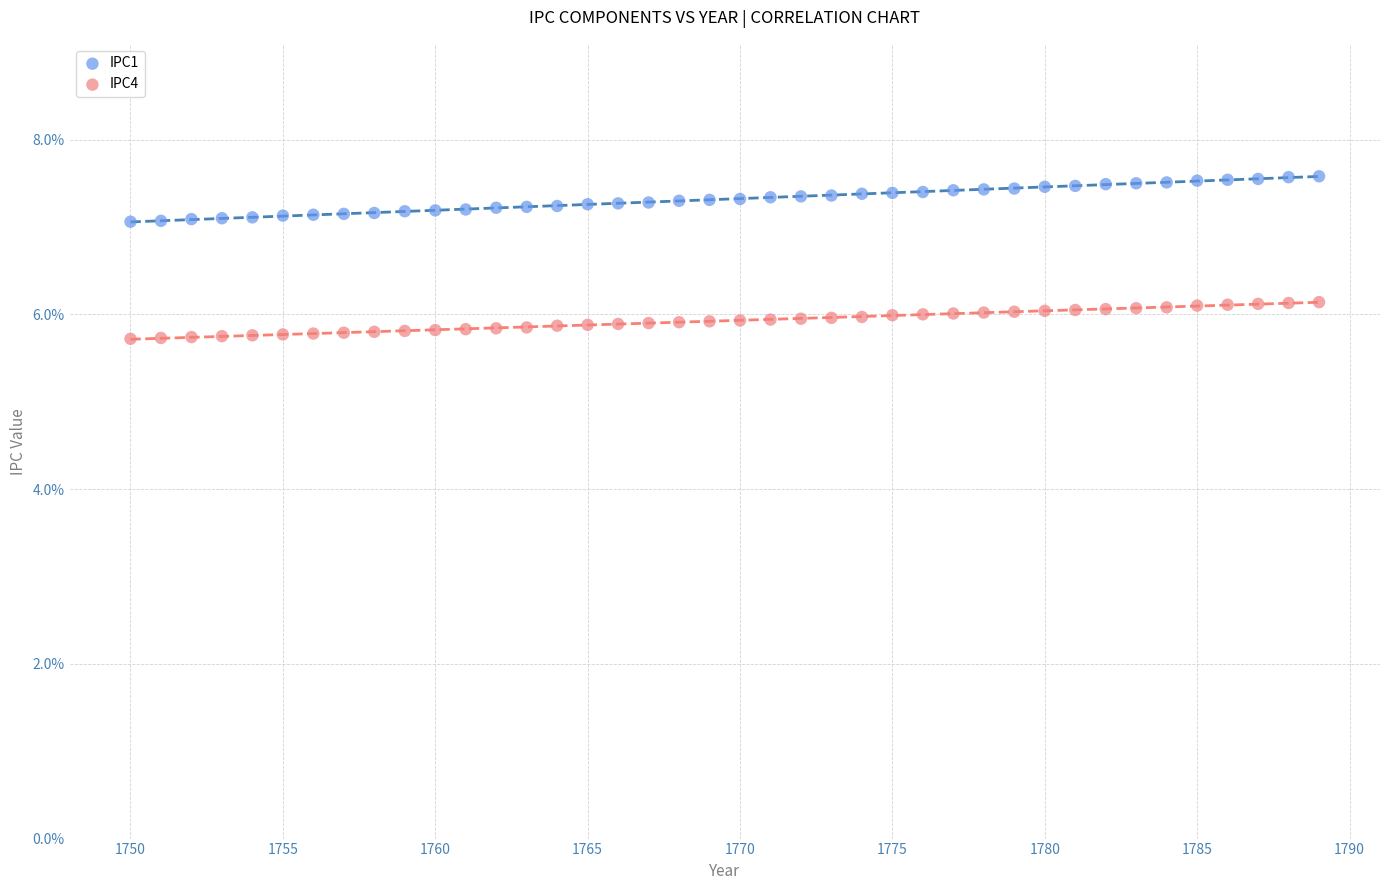

Which series has the widest spread of Y values?

IPC1